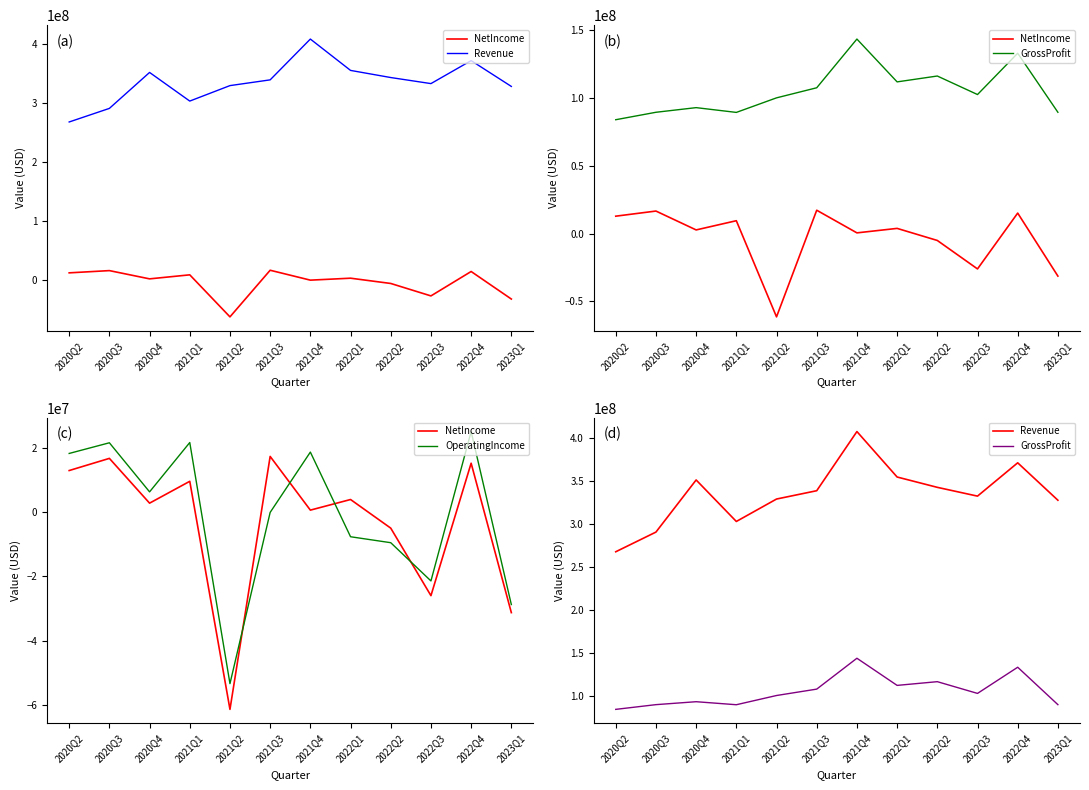

What is the label of the 6th point from the right?

2021Q4